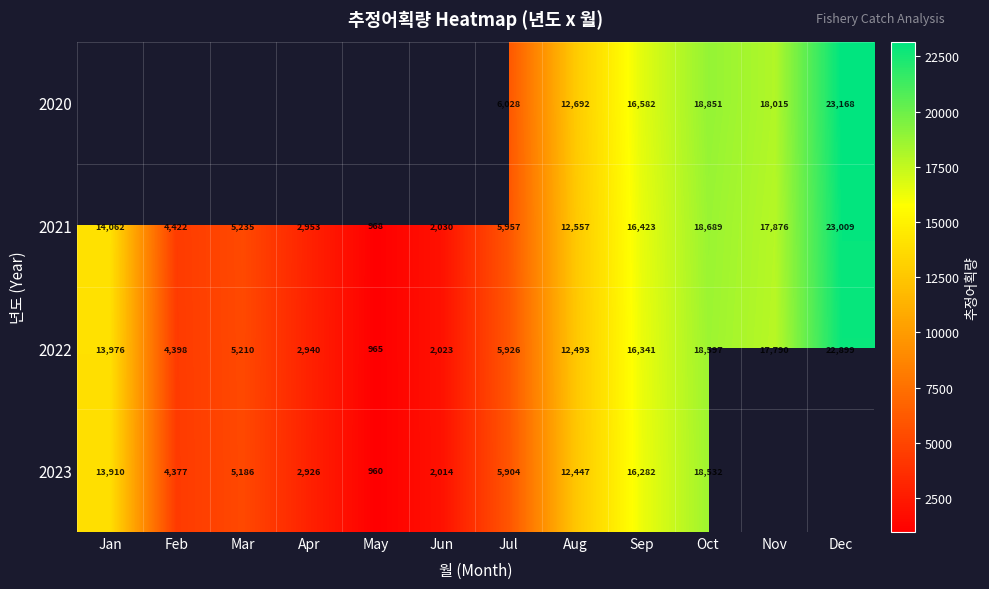

What is the difference between the highest and lowest values at Sep?

300.0